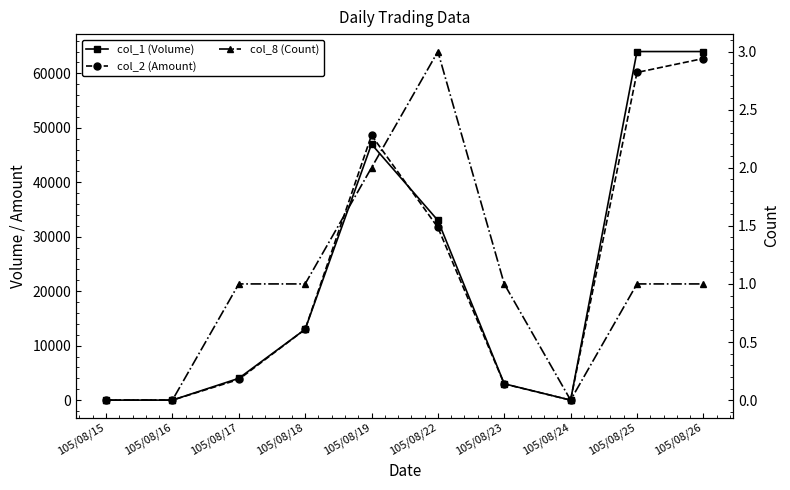

Does the chart display data point markers on the line(s)?

Yes